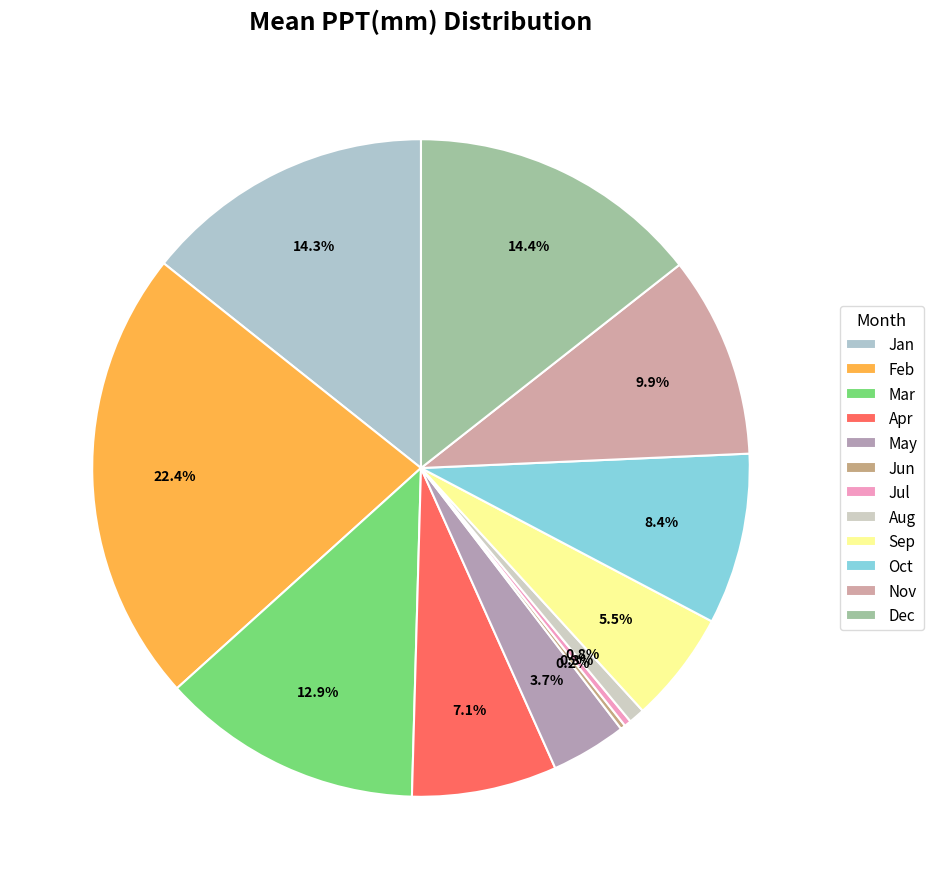

Rank the categories by value from highest to lowest.

Feb, Dec, Jan, Mar, Nov, Oct, Apr, Sep, May, Aug, Jul, Jun